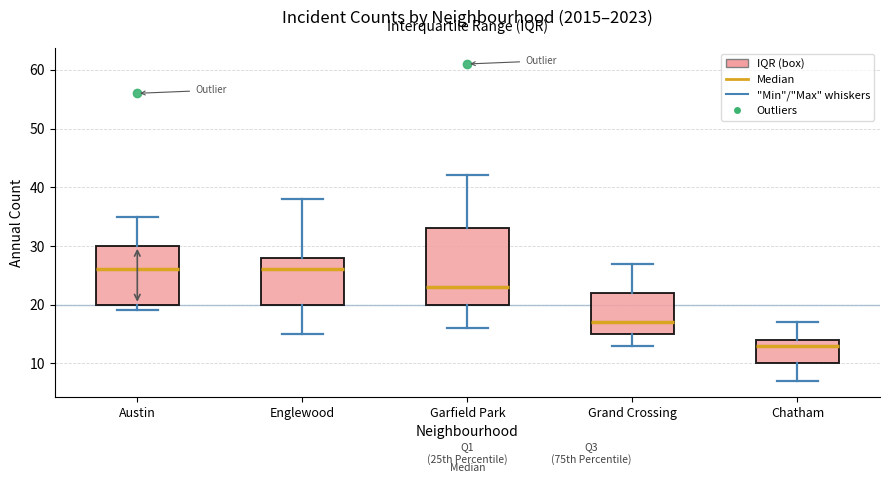

Where does the upper whisker of the box for Austin end on the y-axis? The values are not printed on the chart, so give them approximately, as read against the axis.

35